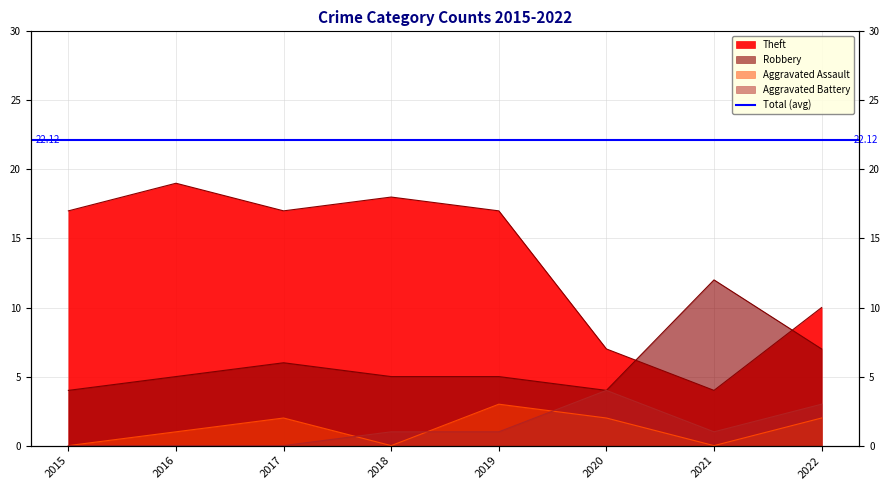

How many Aggravated Assault values are between 0 and 2?

7